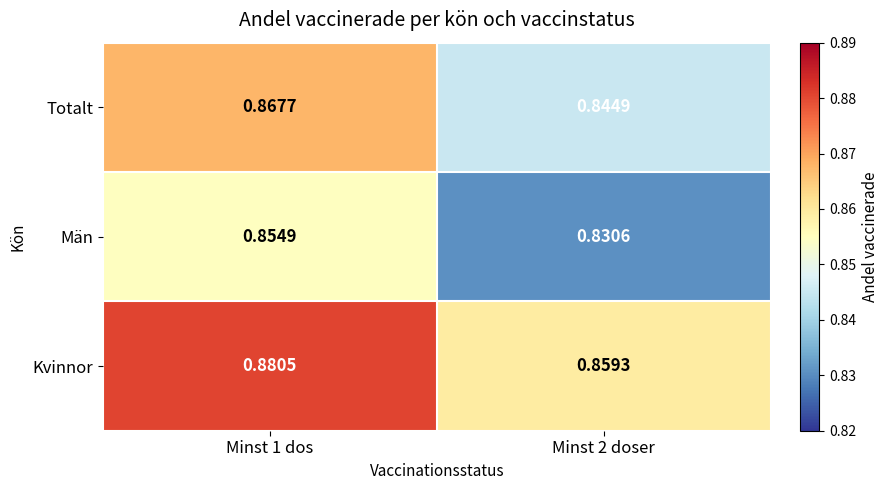

Between Minst 1 dos and Minst 2 doser, which series saw the biggest shift?

Män